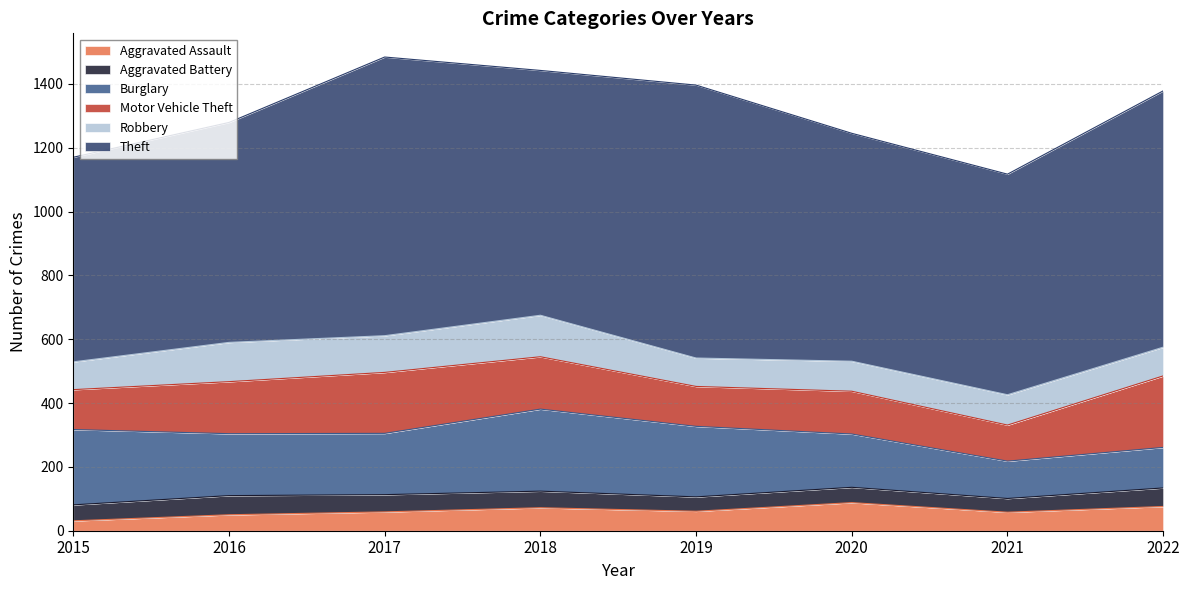

True or false: Theft has a value of 1437 at 2022.

False